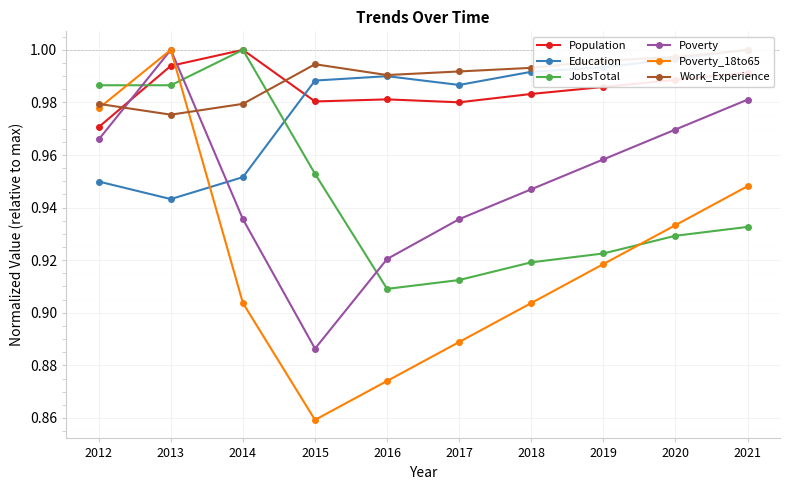

Where is the first local maximum for JobsTotal?

2014